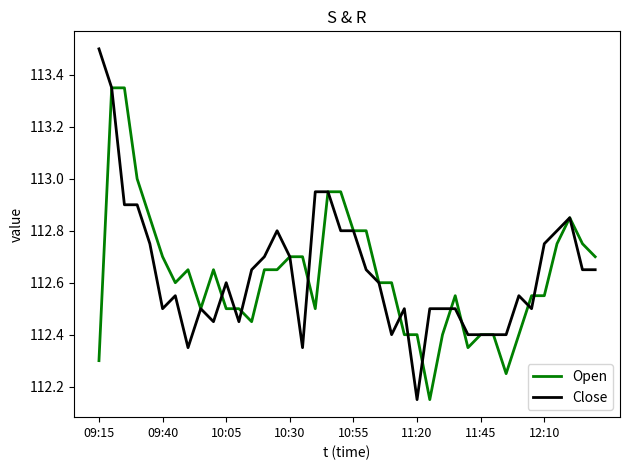

What is the maximum value shown in the chart?

113.5